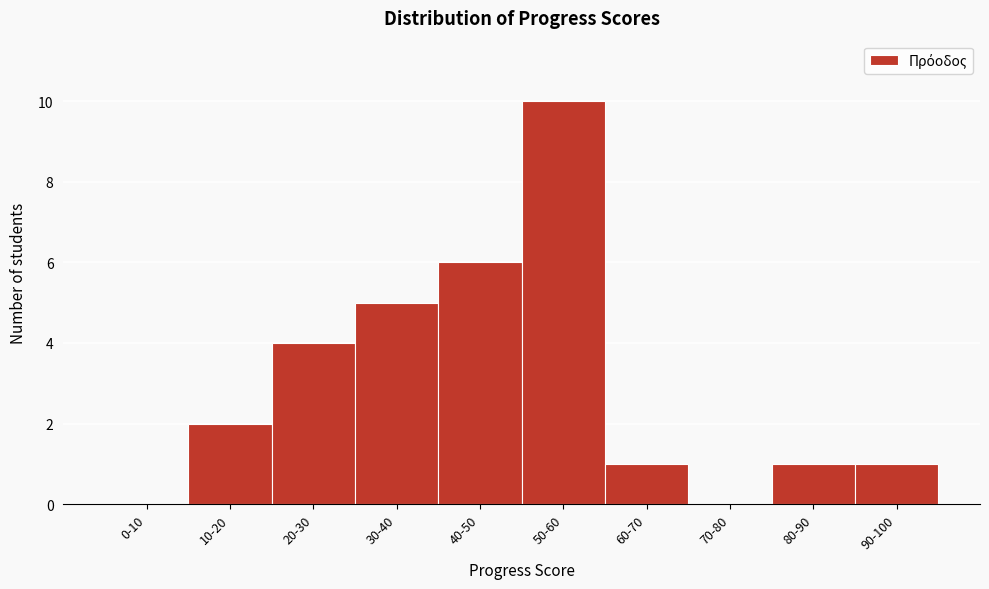

Reading right to left, extract all data points from this chart.

90-100=1	80-90=1	70-80=0	60-70=1	50-60=10	40-50=6	30-40=5	20-30=4	10-20=2	0-10=0